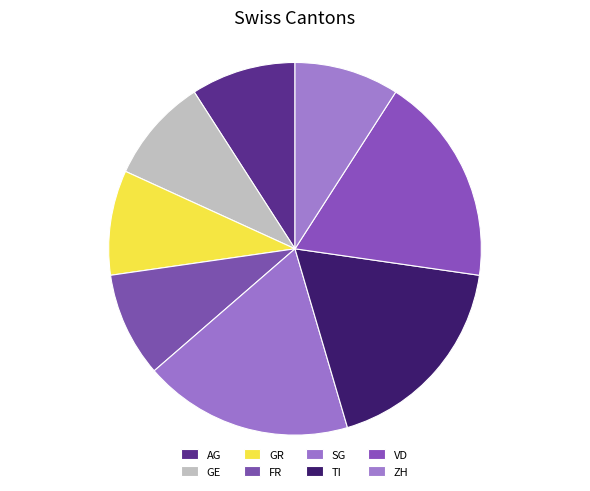

What is the total percentage of AG and TI?

27.3%